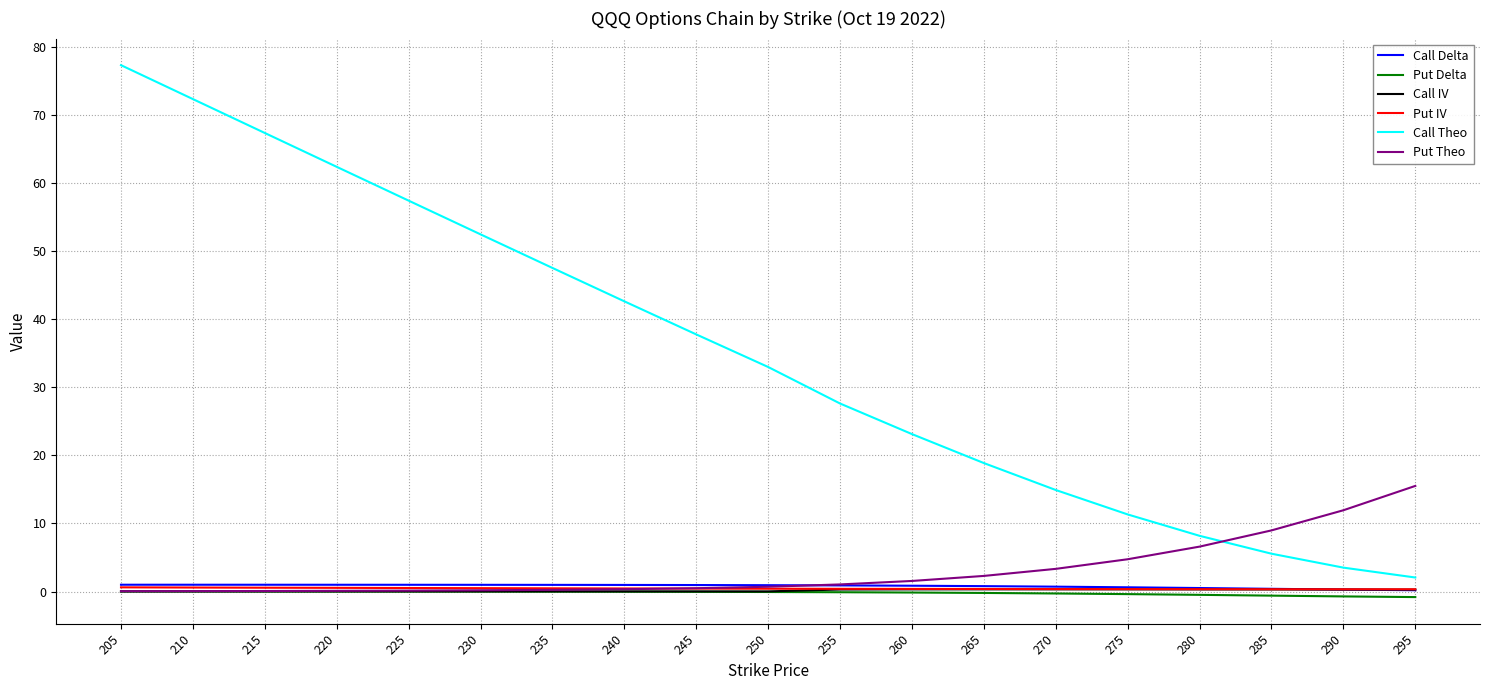

Which series changed the most between 260 and 280?

Call Theo